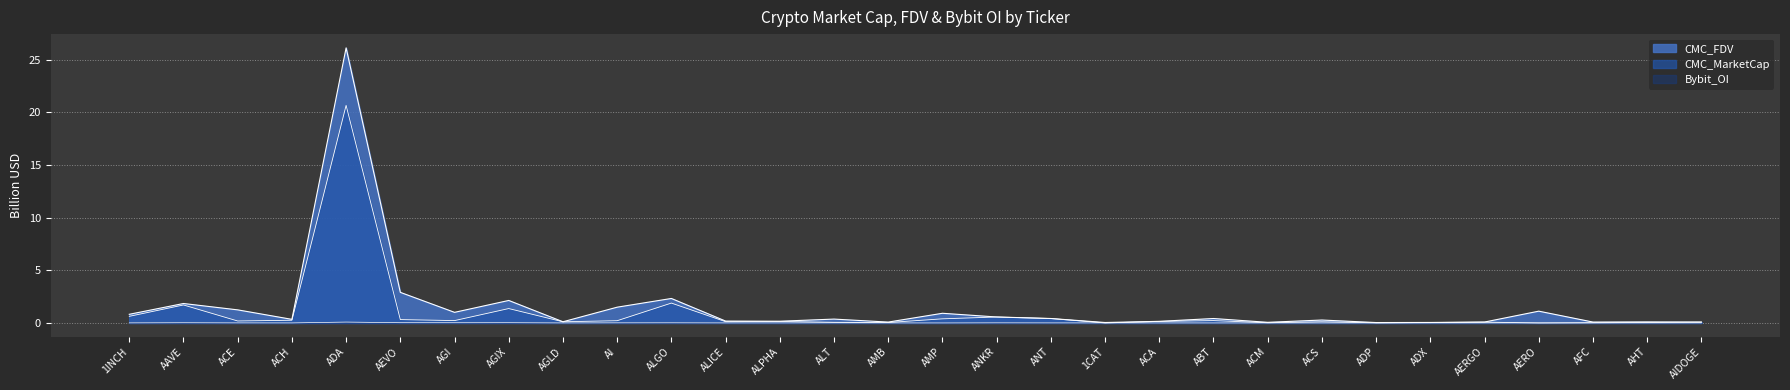

Which series has the widest spread of values?

CMC_FDV